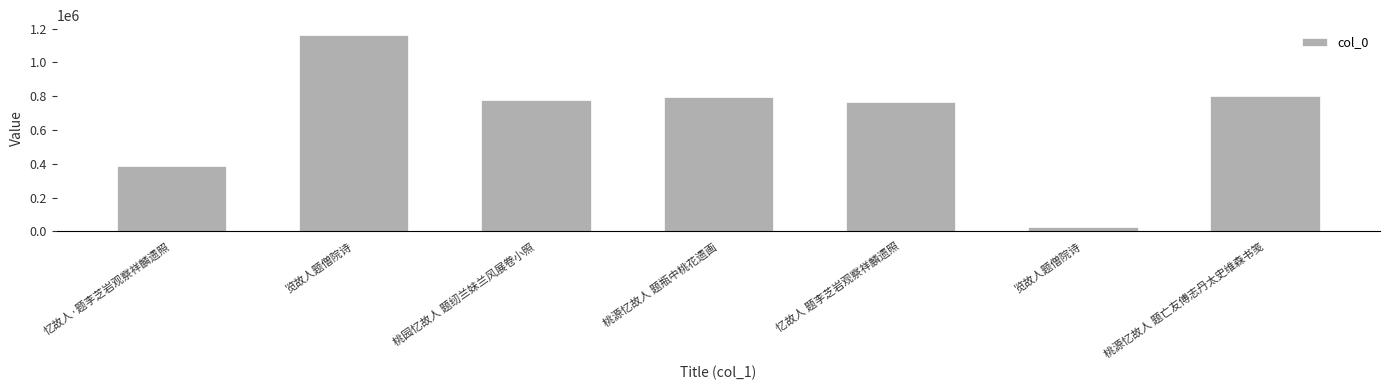

Reading right to left, extract all data points from this chart.

桃源忆故人 题亡友傅志丹太史维森书笺=798646	览故人题僧院诗=23767	忆故人 题李芝岩观察祥麟遗照=764889	桃源忆故人 题瓶中桃花遗画=796028	桃园忆故人 题纫兰妹兰风展卷小照=779478	览故人题僧院诗=1162267	忆故人·题李芝岩观察祥麟遗照=389458